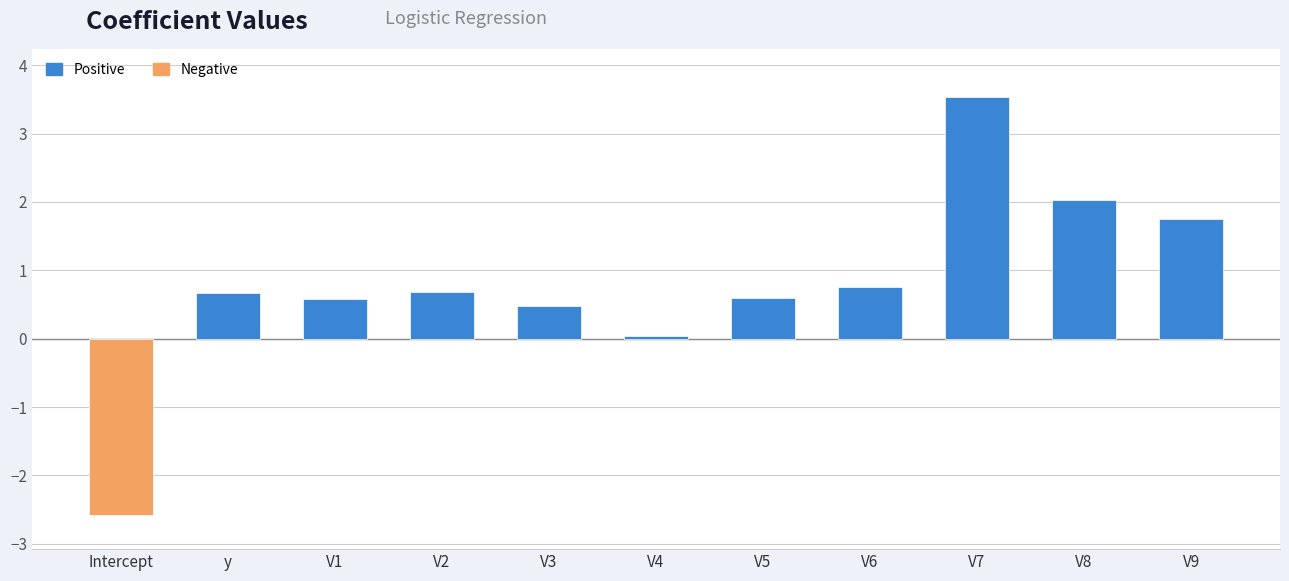

Does the chart contain stacked bars?

No